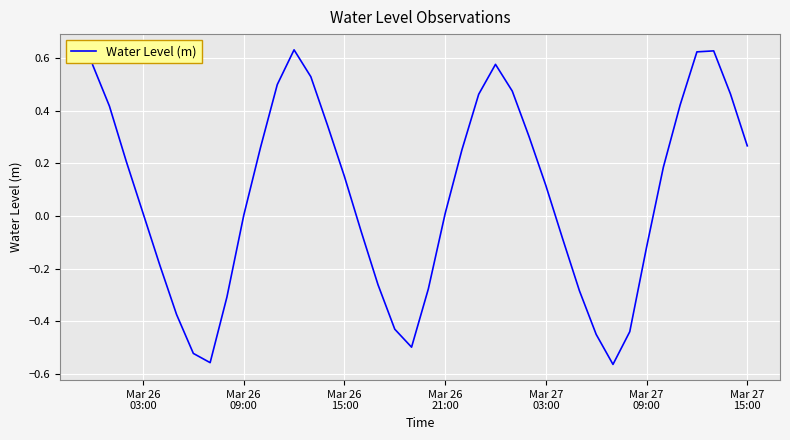

Reading left to right, extract all data points from this chart.

0.6	0.4	0.2	0.0	-0.2	-0.4	-0.5	-0.6	-0.3	0.0	0.3	0.5	0.6	0.5	0.3	0.1	-0.1	-0.3	-0.4	-0.5	-0.3	0.0	0.3	0.5	0.6	0.5	0.3	0.1	-0.1	-0.3	-0.4	-0.6	-0.4	-0.1	0.2	0.4	0.6	0.6	0.5	0.3